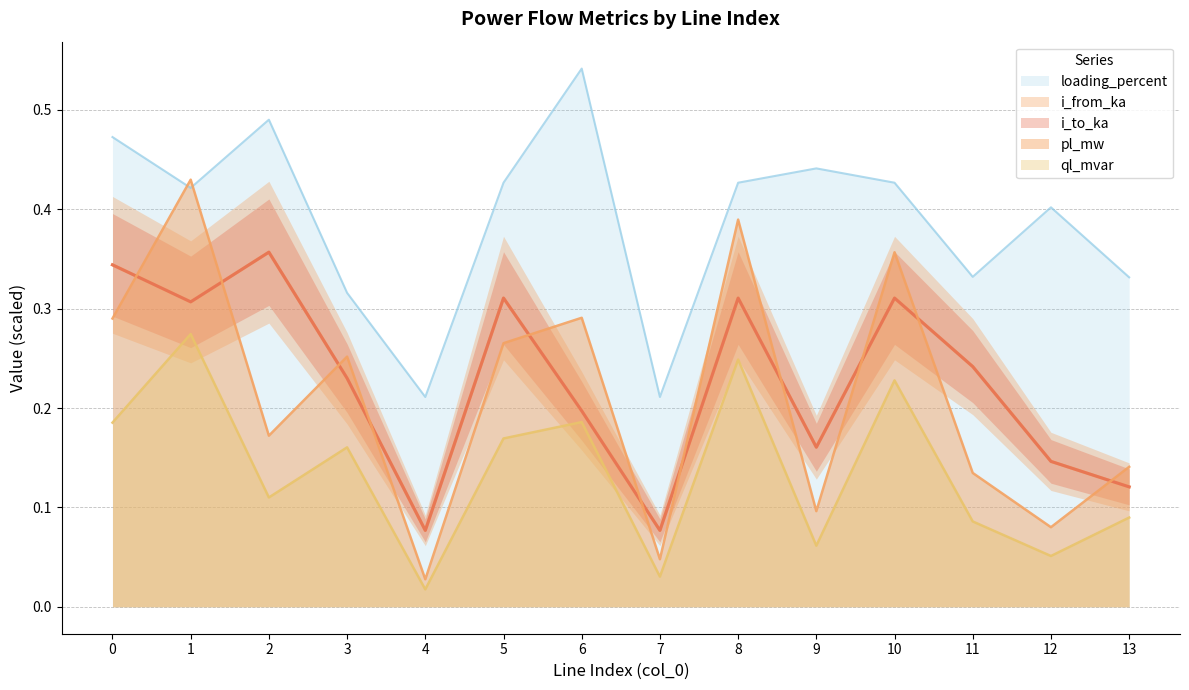

What is the greatest value displayed?

0.5